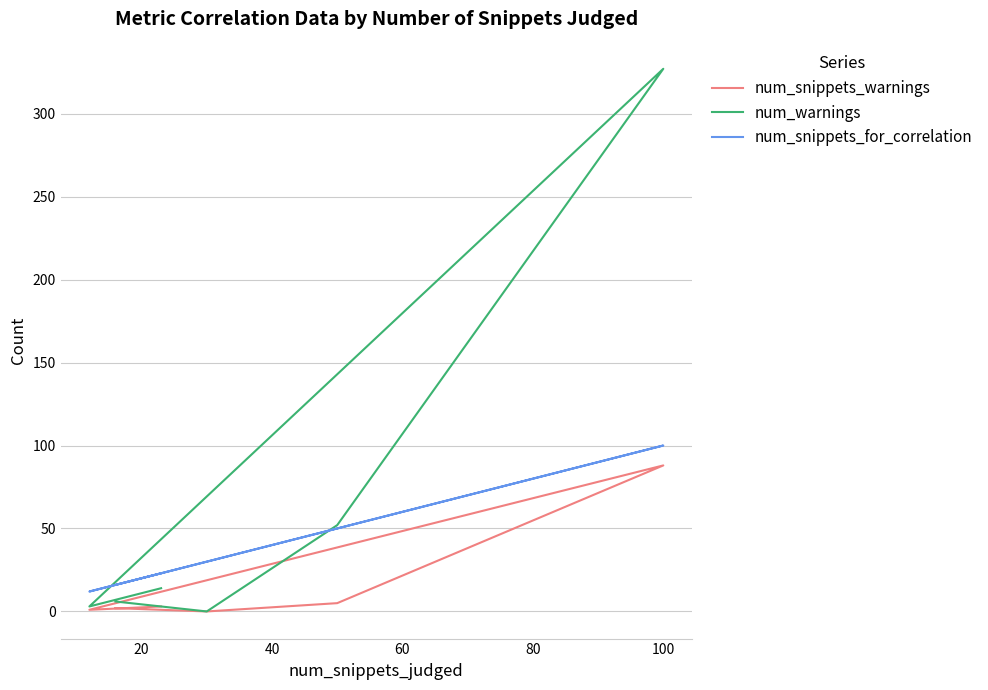

Which series has the largest range (max minus min)?

num_warnings